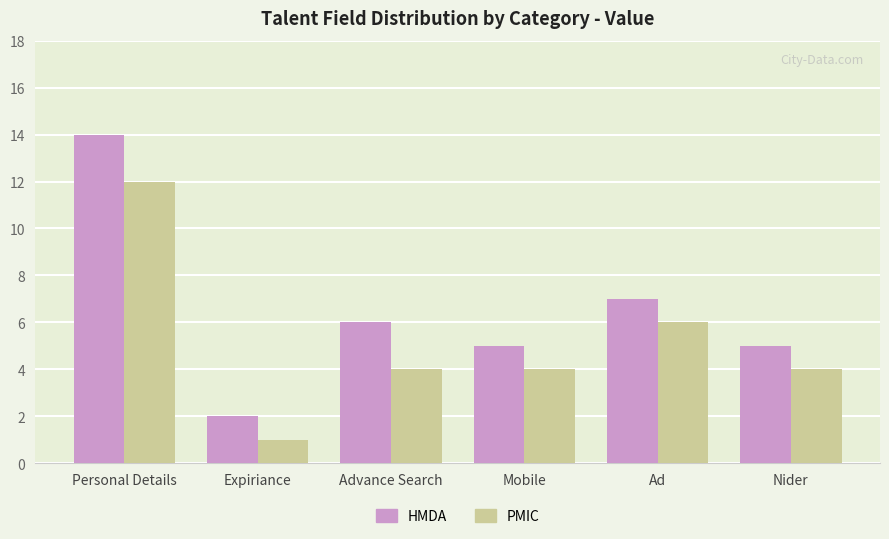

Reading right to left, list all the values displayed in this chart.

HMDA: Nider=5	Ad=7	Mobile=5	Advance Search=6	Expiriance=2	Personal Details=14
PMIC: Nider=4	Ad=6	Mobile=4	Advance Search=4	Expiriance=1	Personal Details=12